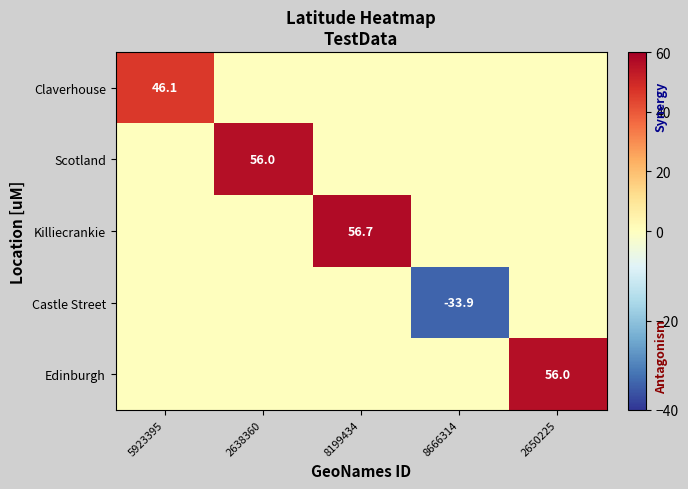

What is the approximate value of Scotland at 2638360?

56.0